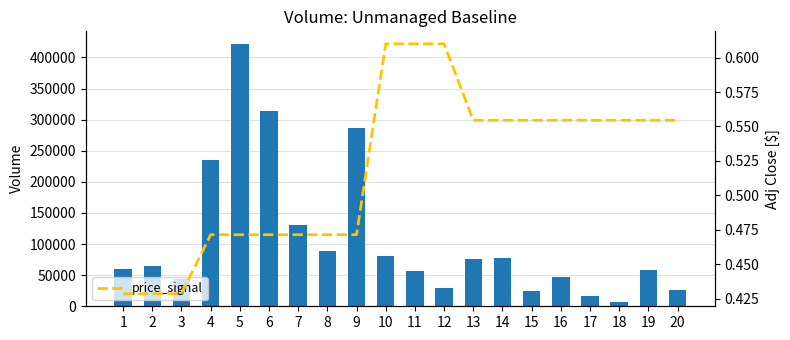

How many values in the Volume series are below 64135?

10